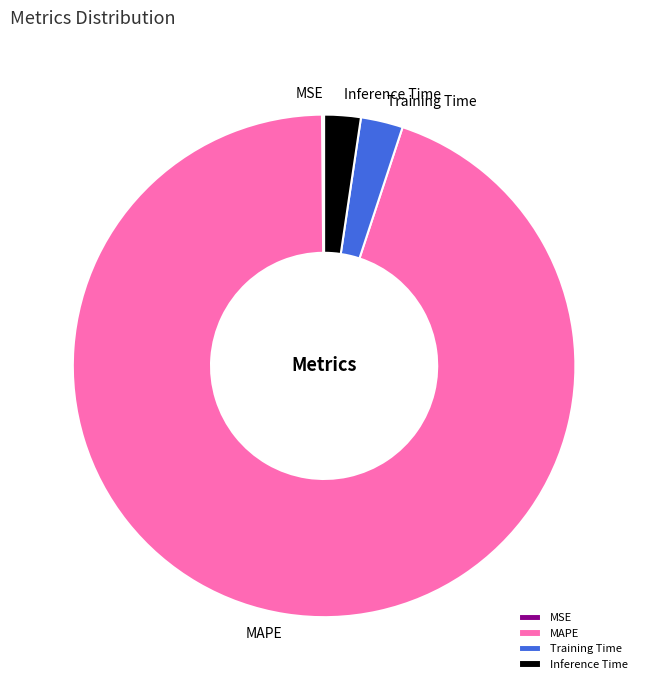

Combined, do Training Time and Inference Time account for over 50%?

No